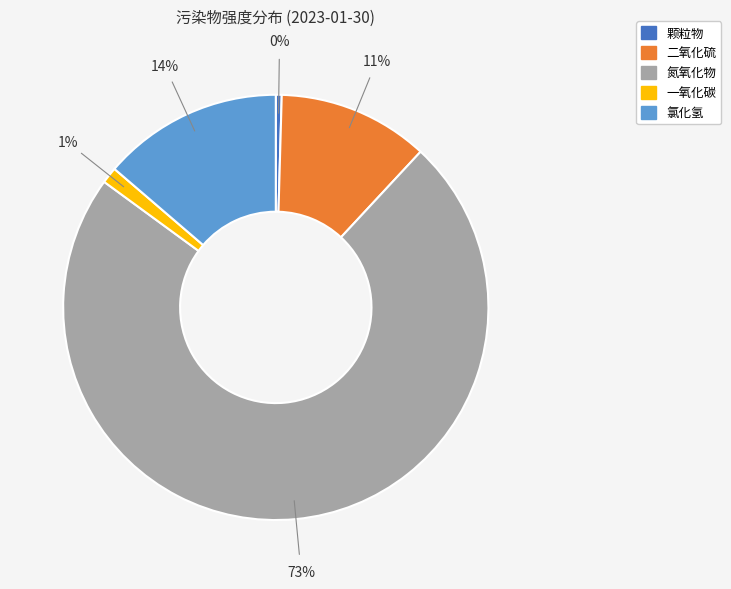

To the nearest percent, what percentage of the pie is 二氧化硫?

11%